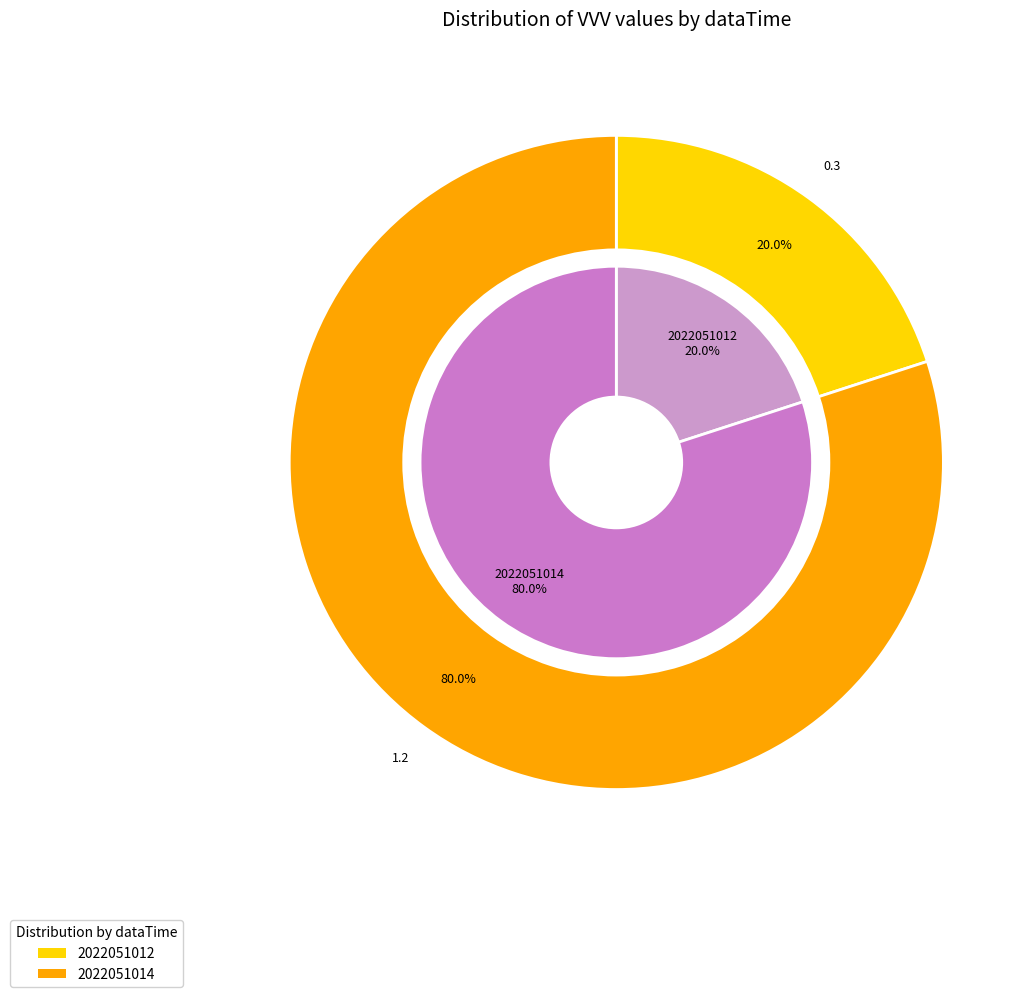

Combined, do 2022051012 and 2022051014 account for over 50%?

Yes